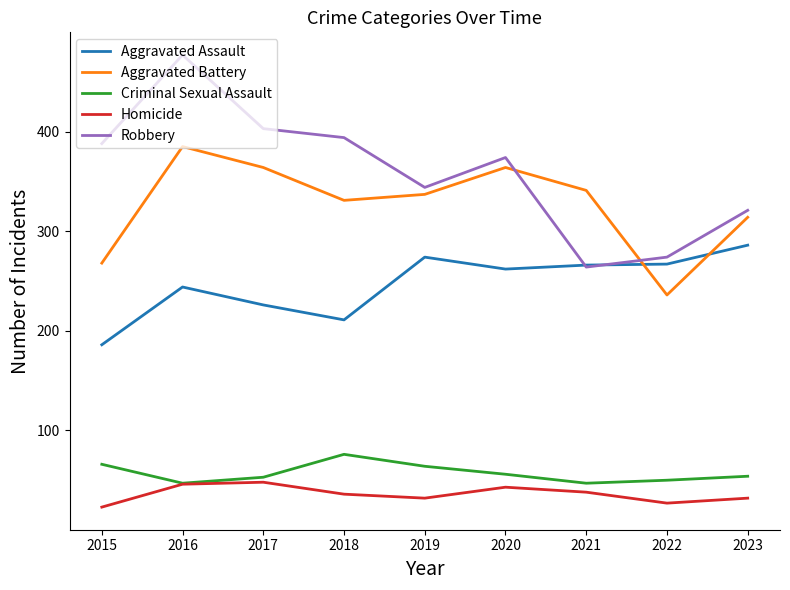

Is the value of Criminal Sexual Assault at 2019 greater than the value of Homicide at 2016?

Yes